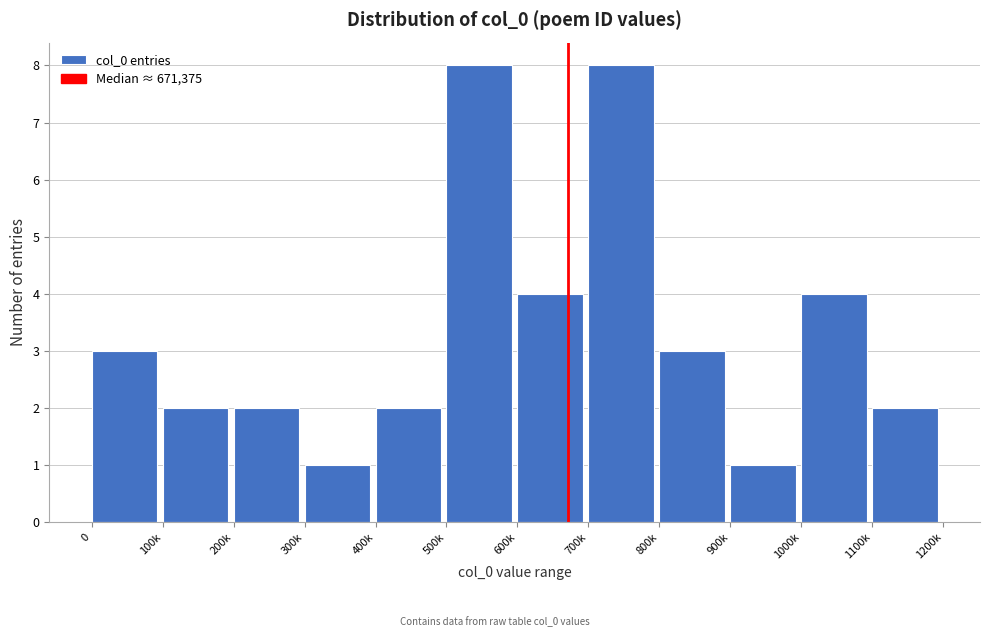

Reading left to right, list all the values displayed in this chart.

3	2	2	1	2	8	4	8	3	1	4	2